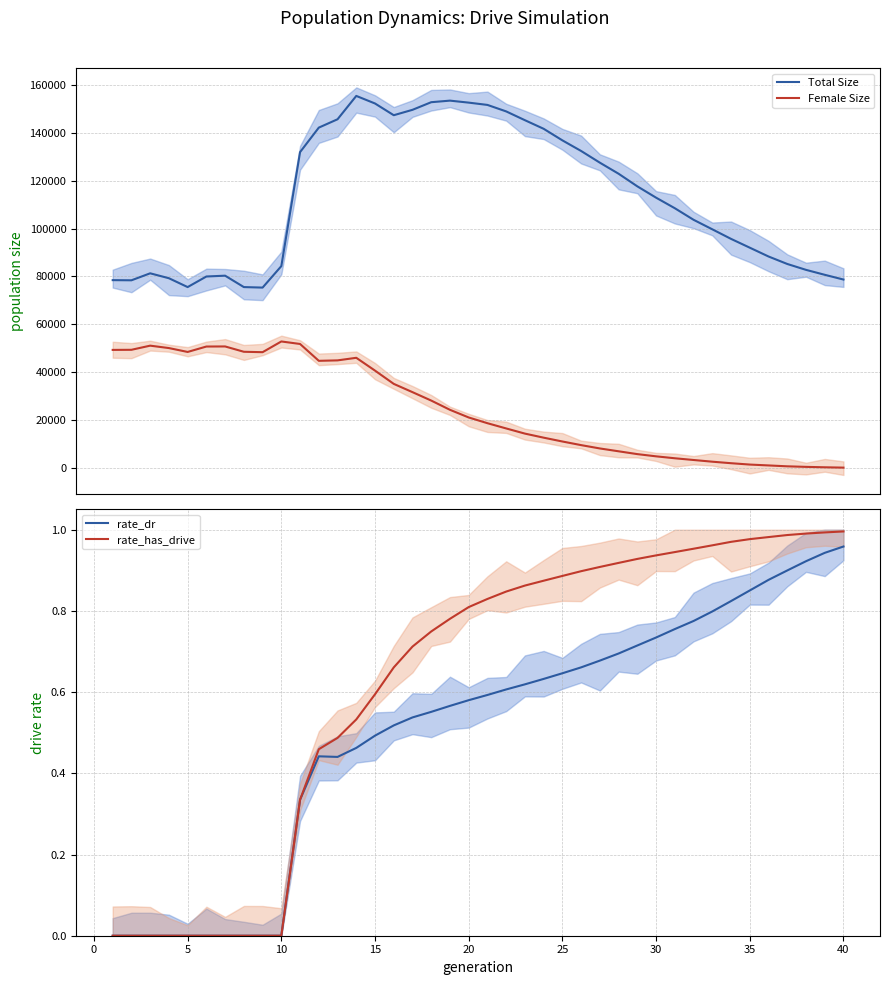

True or false: rate_has_drive and Female Size cross at least once.

False